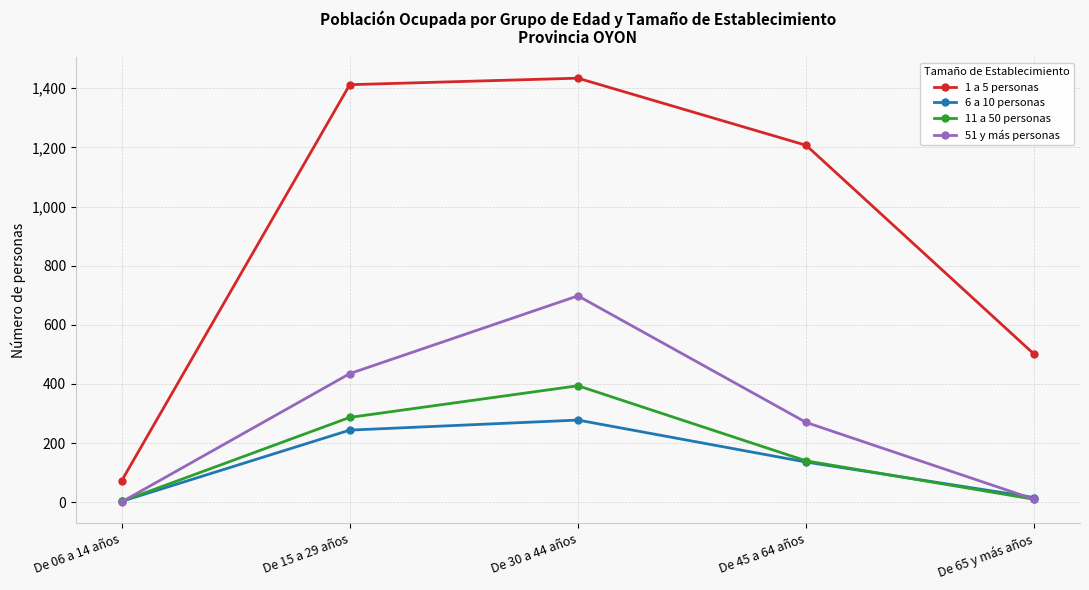

What is the label of the 4th point from the left?

De 45 a 64 años